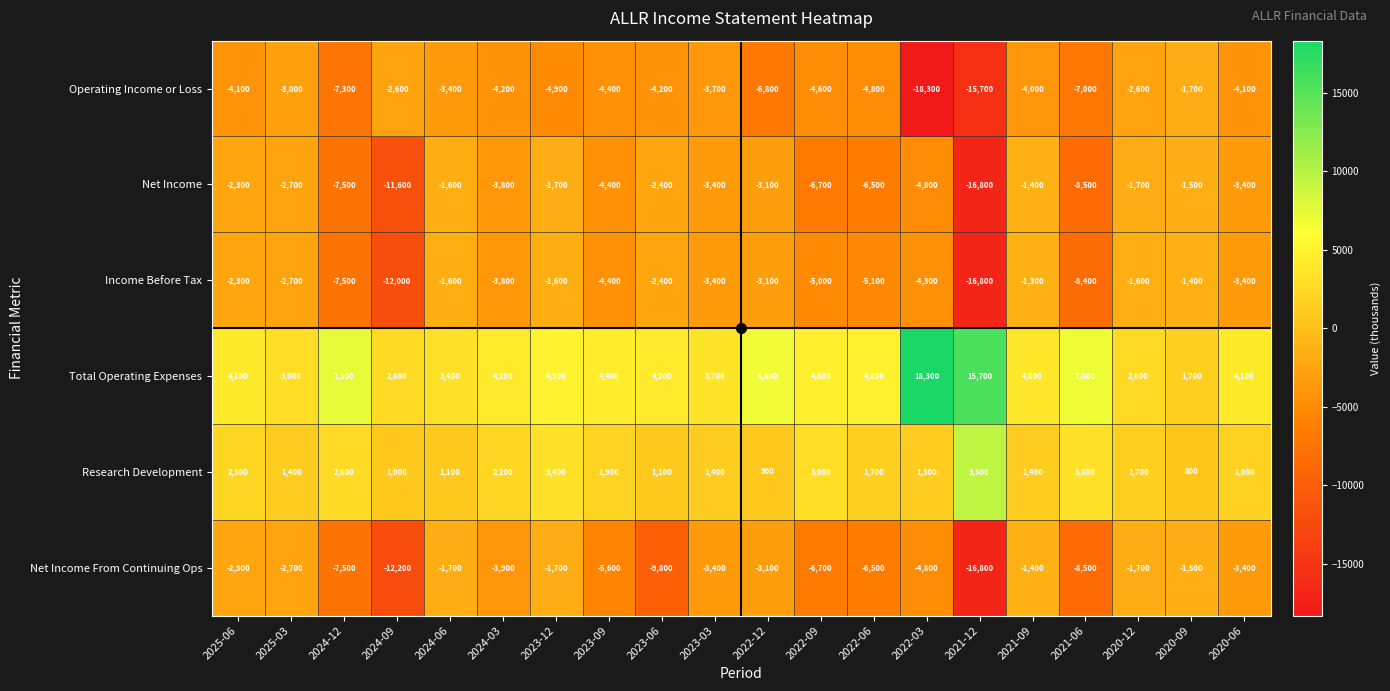

What value does the Research Development series have at 2022-12?

900